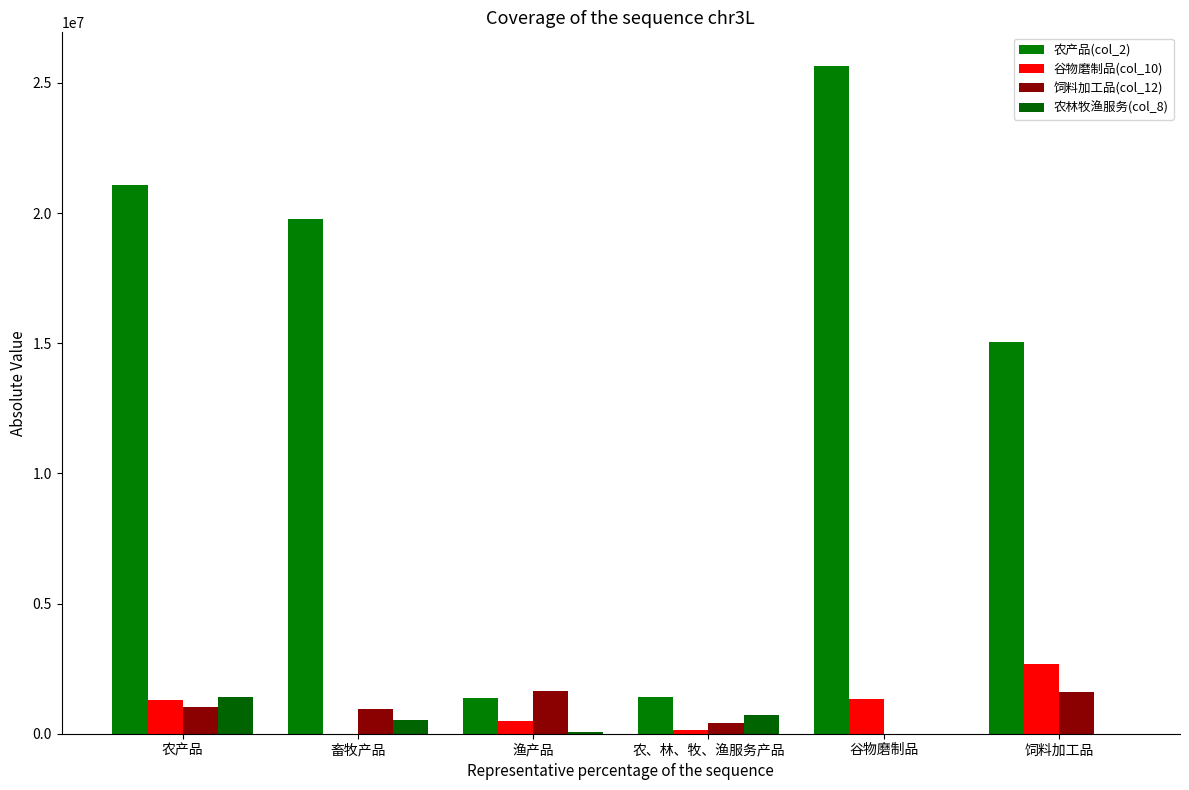

What is the value of the 饲料加工品(col_12) bar at the 4th from the left?

426220.8